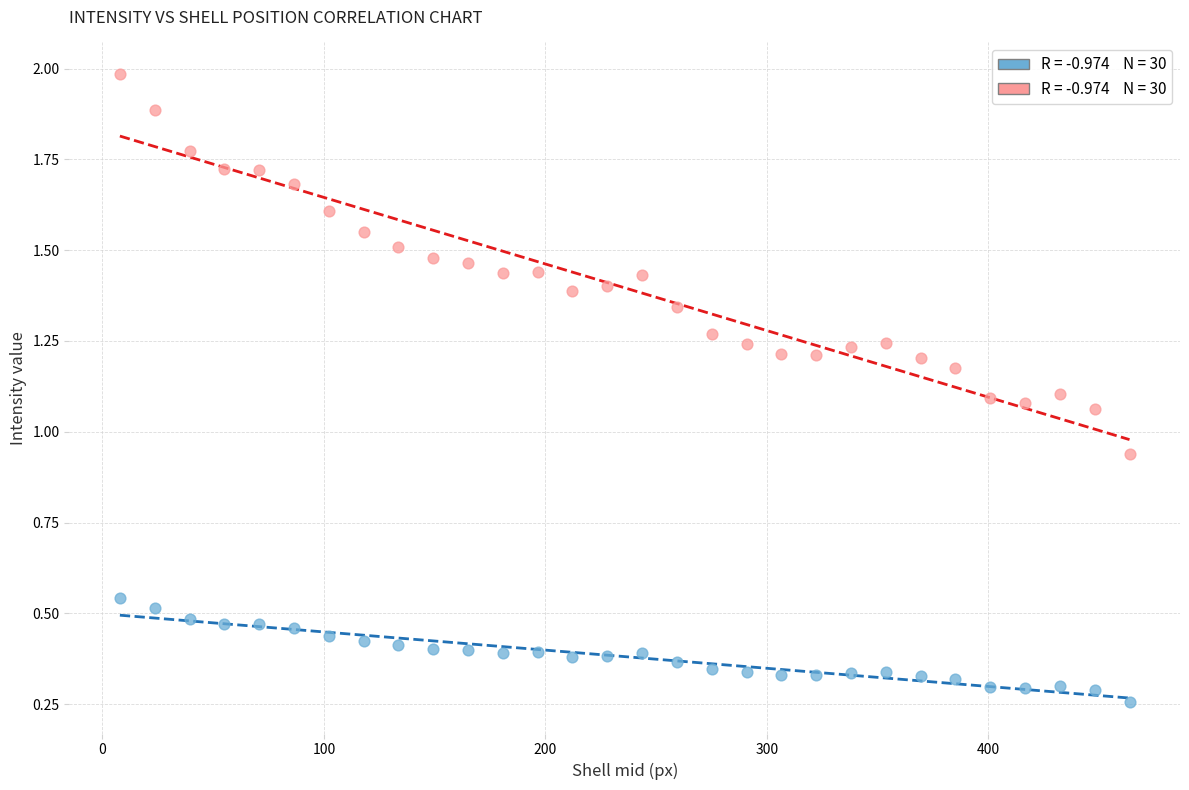

Across all data points, what is the range of X values (max minus min)?

456.0